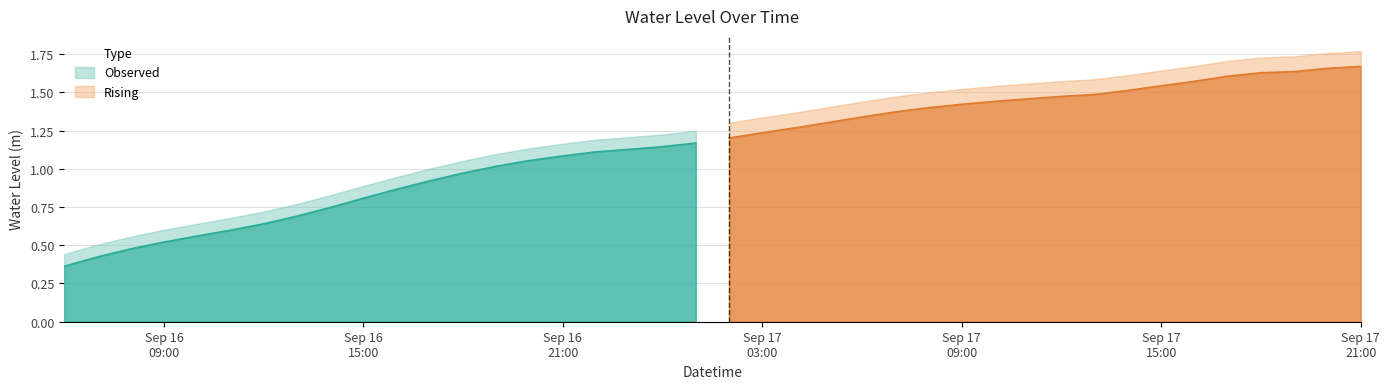

List the labels in order of value, smallest first.

2024-09-16 06:00:00, 2024-09-16 07:00:00, 2024-09-16 08:00:00, 2024-09-16 09:00:00, 2024-09-16 10:00:00, 2024-09-16 11:00:00, 2024-09-16 12:00:00, 2024-09-16 13:00:00, 2024-09-16 14:00:00, 2024-09-16 15:00:00, 2024-09-16 16:00:00, 2024-09-16 17:00:00, 2024-09-16 18:00:00, 2024-09-16 19:00:00, 2024-09-16 20:00:00, 2024-09-16 21:00:00, 2024-09-16 22:00:00, 2024-09-16 23:00:00, 2024-09-17 00:00:00, 2024-09-17 01:00:00, 2024-09-17 02:00:00, 2024-09-17 03:00:00, 2024-09-17 04:00:00, 2024-09-17 05:00:00, 2024-09-17 06:00:00, 2024-09-17 07:00:00, 2024-09-17 08:00:00, 2024-09-17 09:00:00, 2024-09-17 10:00:00, 2024-09-17 11:00:00, 2024-09-17 12:00:00, 2024-09-17 13:00:00, 2024-09-17 14:00:00, 2024-09-17 15:00:00, 2024-09-17 16:00:00, 2024-09-17 17:00:00, 2024-09-17 18:00:00, 2024-09-17 19:00:00, 2024-09-17 20:00:00, 2024-09-17 21:00:00